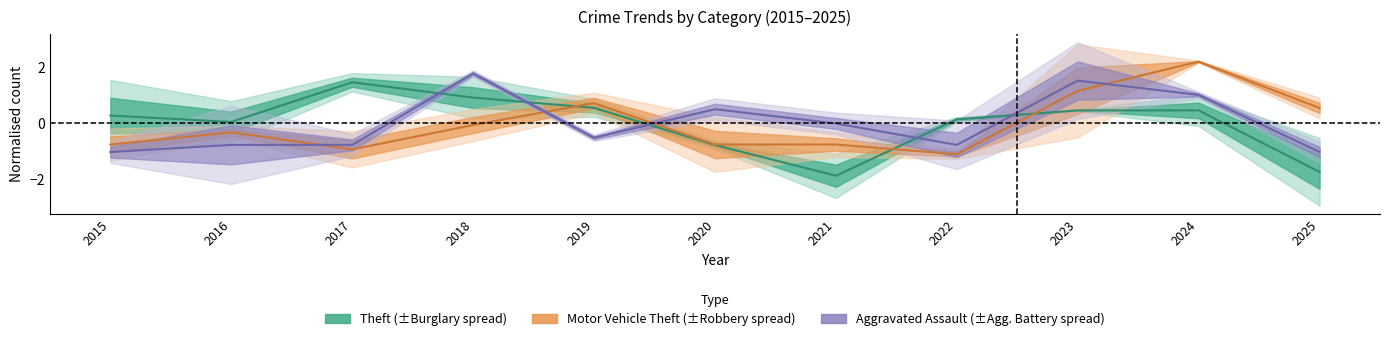

List the labels in order of Aggravated Assault value, smallest first.

2015, 2025, 2016, 2017, 2022, 2019, 2021, 2020, 2024, 2023, 2018